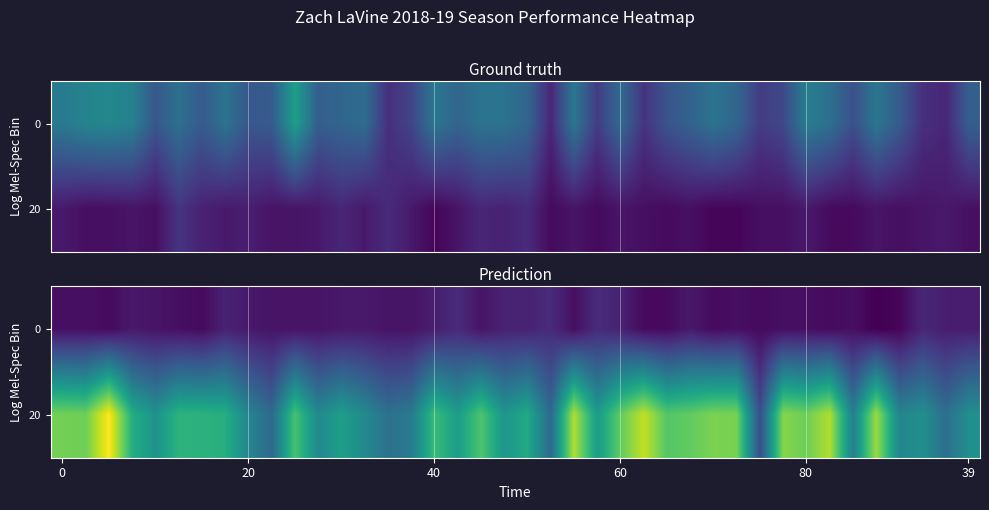

The 0 series shows 5.0 at 20. True or false?

True